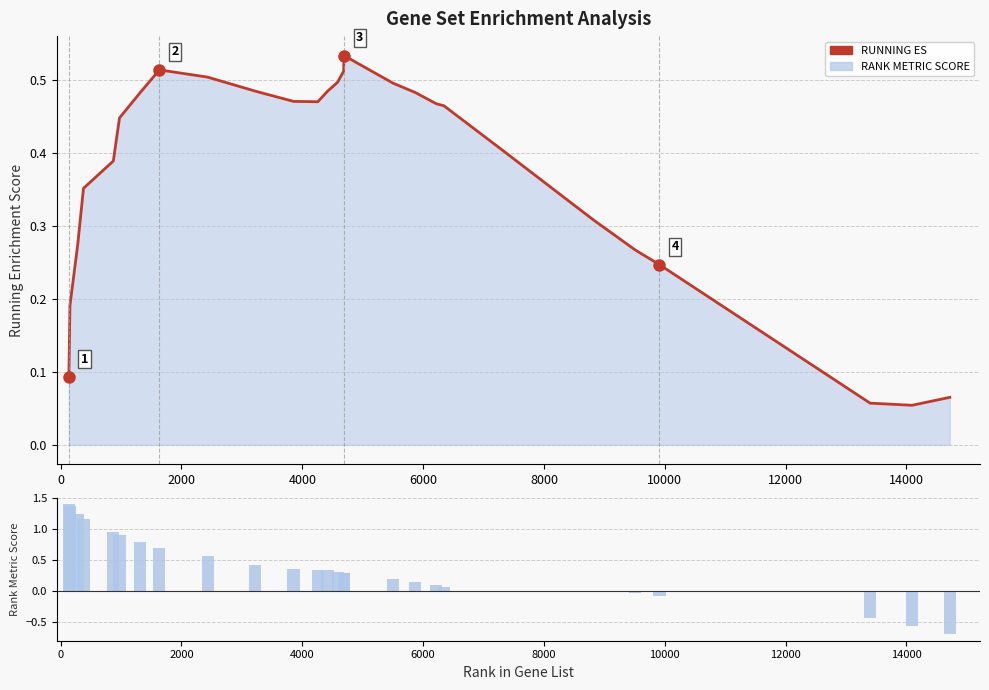

Count the number of categories in the chart.

32